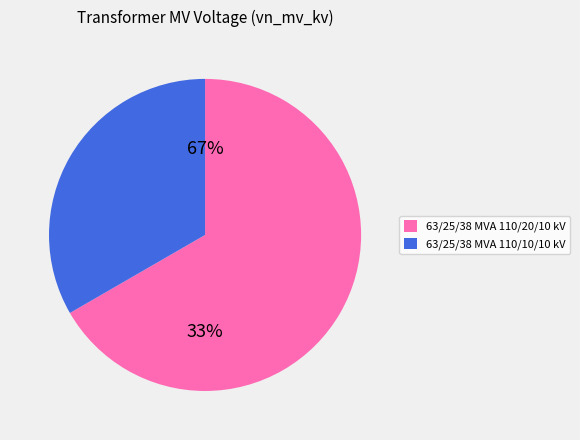

To the nearest percent, what is the average slice percentage?

50%